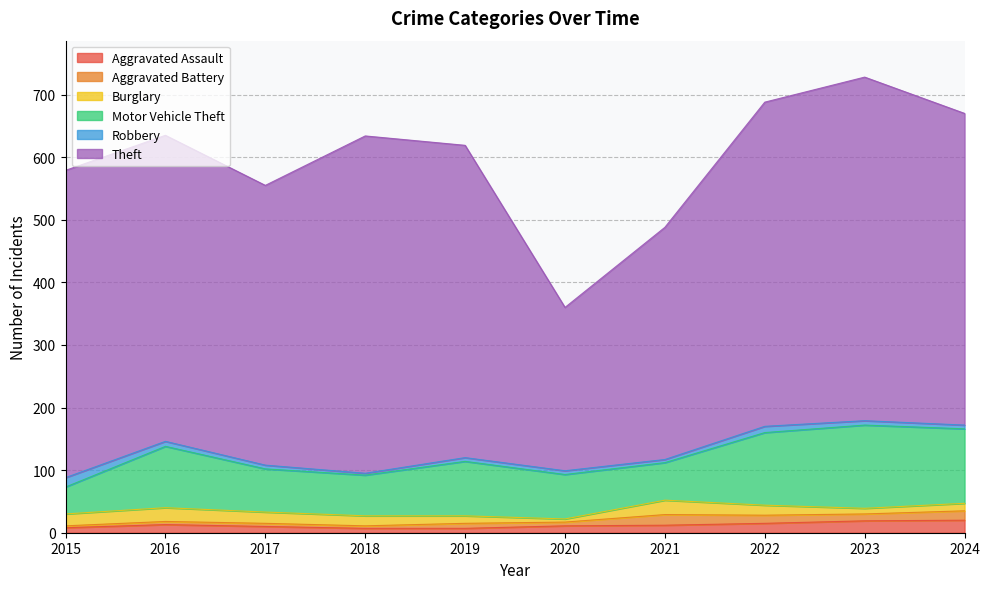

Read the Robbery value at 2021, to the nearest 5.

5